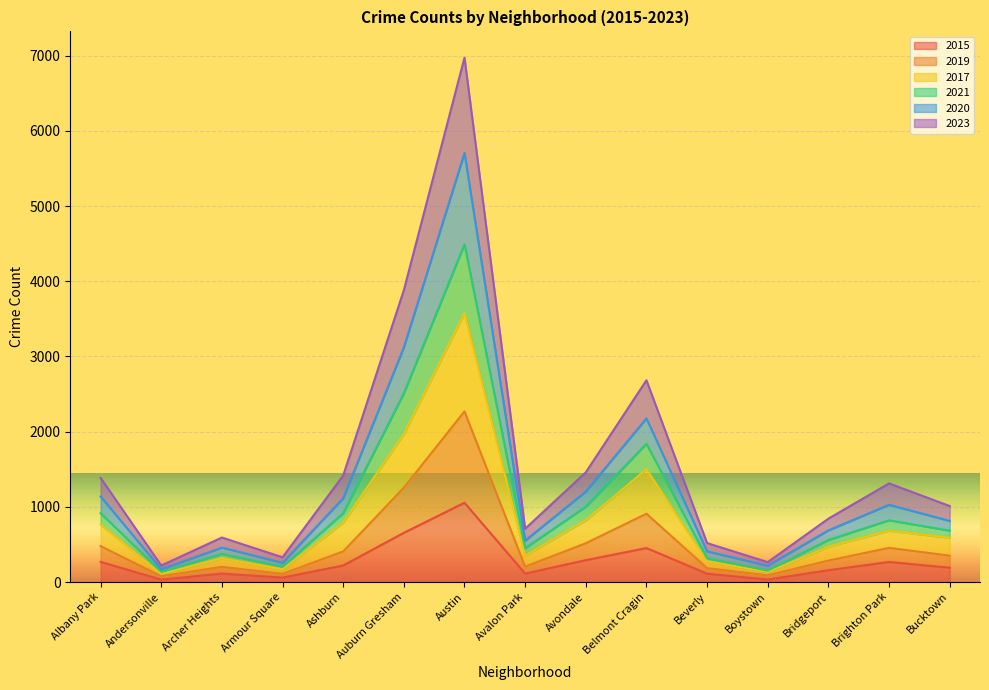

At which category is the sum across all series the highest?

Austin